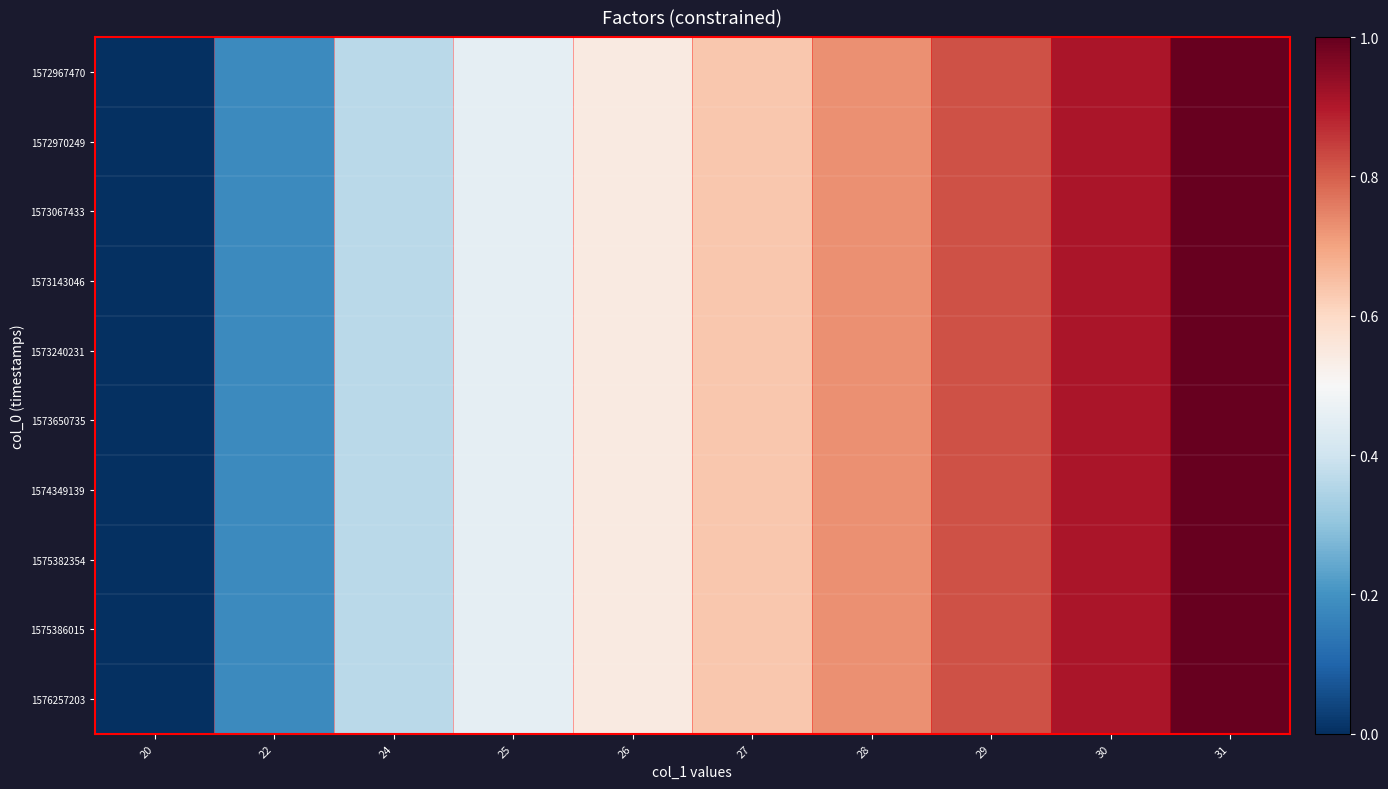

Reading left to right, extract all data points from this chart.

1572967470: 20=0.0	22=0.2	24=0.4	25=0.5	26=0.5	27=0.6	28=0.7	29=0.8	30=0.9	31=1.0
1572970249: 20=0.0	22=0.2	24=0.4	25=0.5	26=0.5	27=0.6	28=0.7	29=0.8	30=0.9	31=1.0
1573067433: 20=0.0	22=0.2	24=0.4	25=0.5	26=0.5	27=0.6	28=0.7	29=0.8	30=0.9	31=1.0
1573143046: 20=0.0	22=0.2	24=0.4	25=0.5	26=0.5	27=0.6	28=0.7	29=0.8	30=0.9	31=1.0
1573240231: 20=0.0	22=0.2	24=0.4	25=0.5	26=0.5	27=0.6	28=0.7	29=0.8	30=0.9	31=1.0
1573650735: 20=0.0	22=0.2	24=0.4	25=0.5	26=0.5	27=0.6	28=0.7	29=0.8	30=0.9	31=1.0
1574349139: 20=0.0	22=0.2	24=0.4	25=0.5	26=0.5	27=0.6	28=0.7	29=0.8	30=0.9	31=1.0
1575382354: 20=0.0	22=0.2	24=0.4	25=0.5	26=0.5	27=0.6	28=0.7	29=0.8	30=0.9	31=1.0
1575386015: 20=0.0	22=0.2	24=0.4	25=0.5	26=0.5	27=0.6	28=0.7	29=0.8	30=0.9	31=1.0
1576257203: 20=0.0	22=0.2	24=0.4	25=0.5	26=0.5	27=0.6	28=0.7	29=0.8	30=0.9	31=1.0